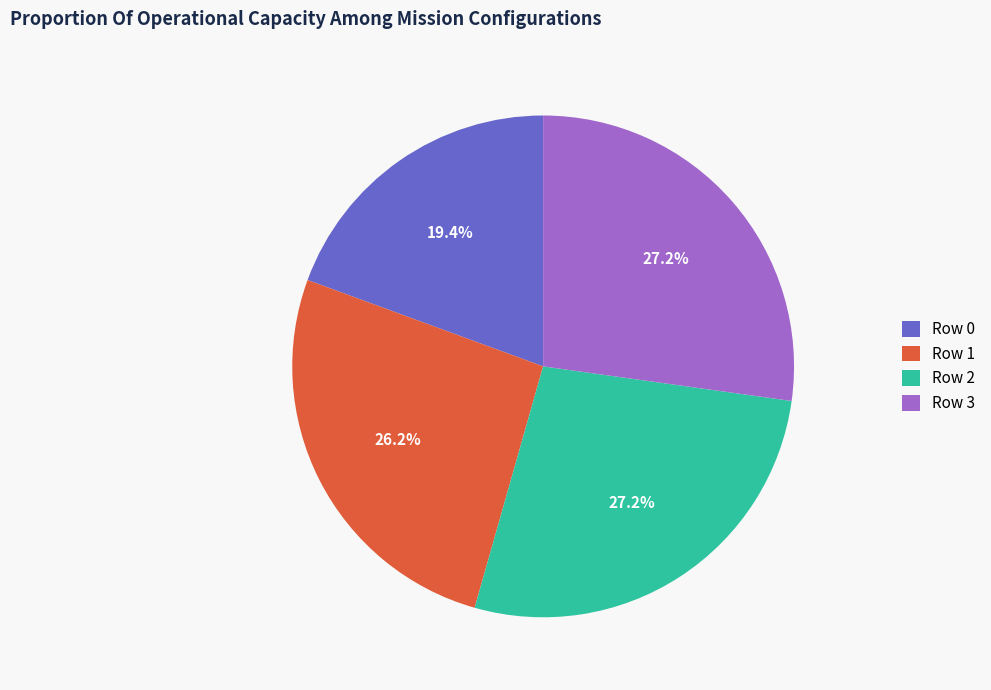

Which slice is the smallest?

Row 0